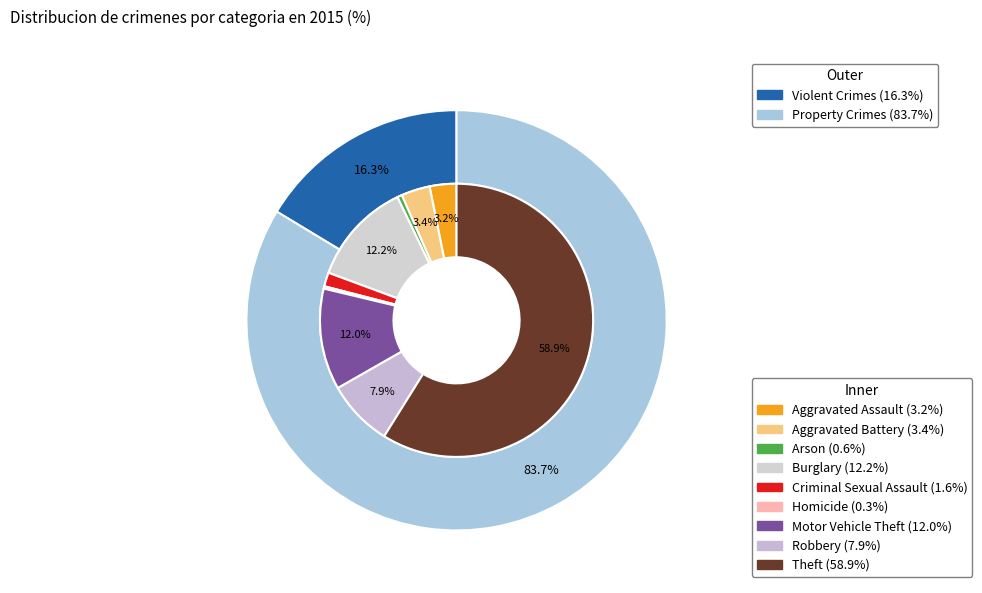

Count the number of slices in the pie.

9